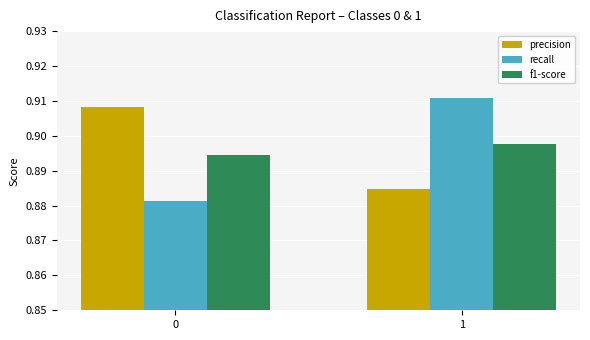

Is the value of recall at 0 greater than the value of precision at 1?

No